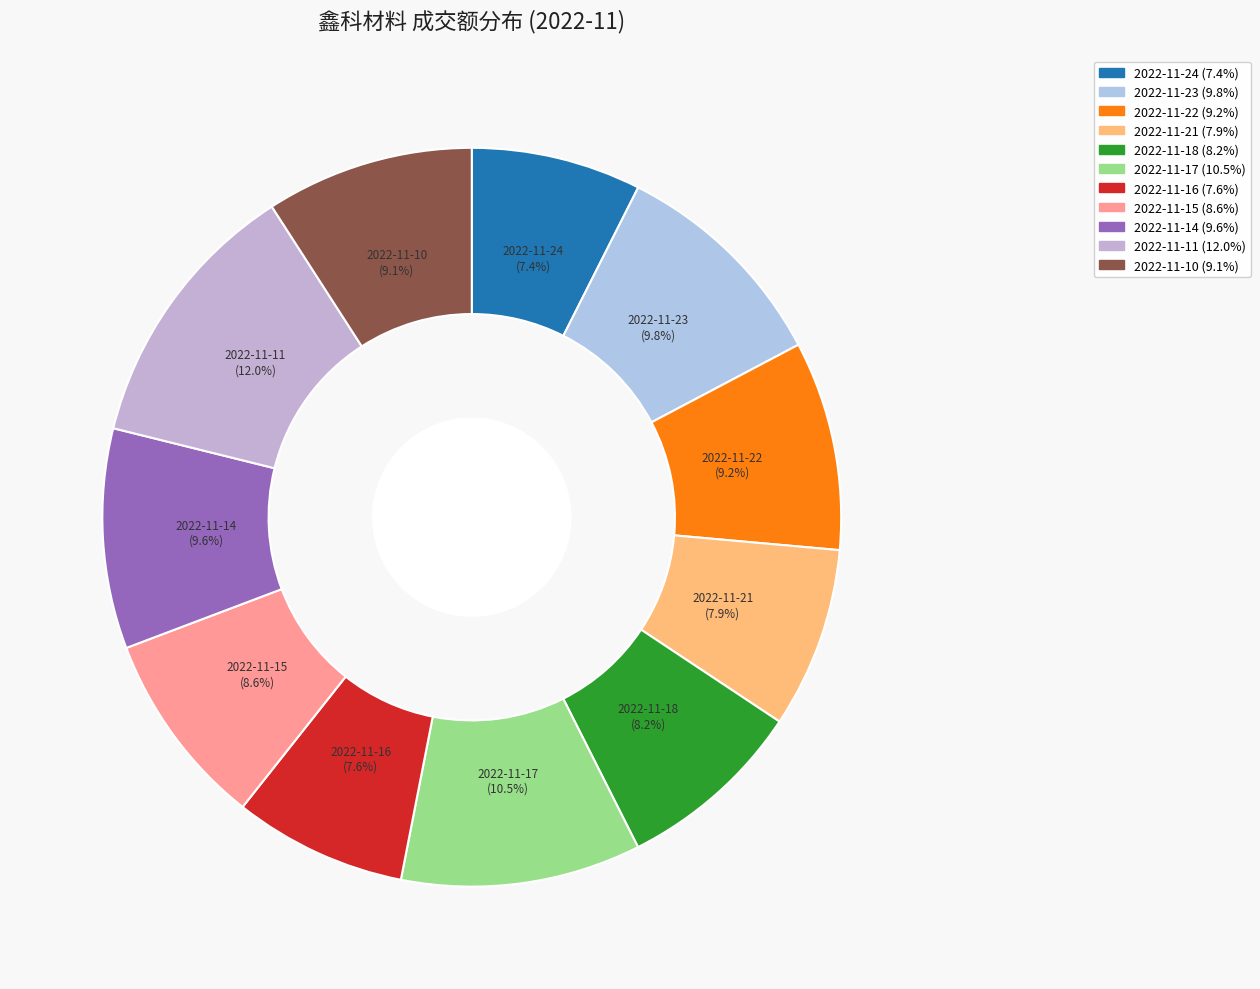

To the nearest percent, what is the average slice percentage?

9%